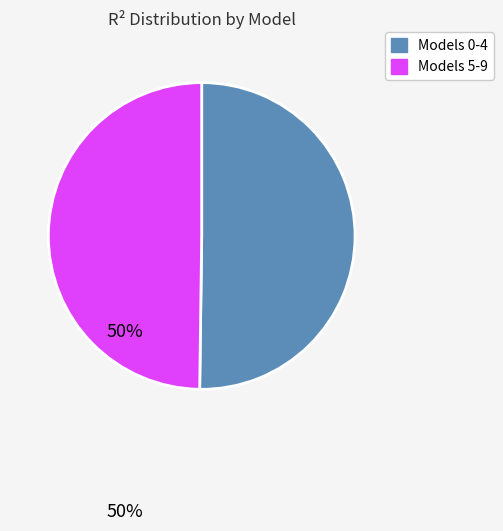

What is the ratio of the value at Models 5-9 to the value at Models 0-4?

1.0